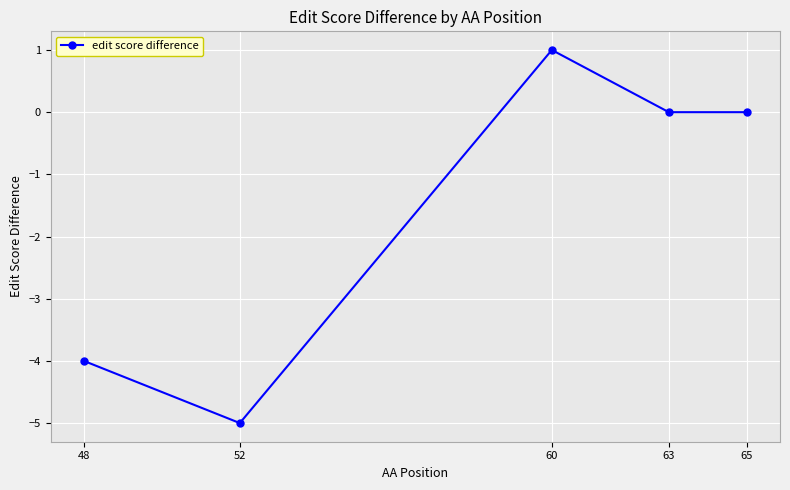

What is the difference between the values at 48 and 65?

4